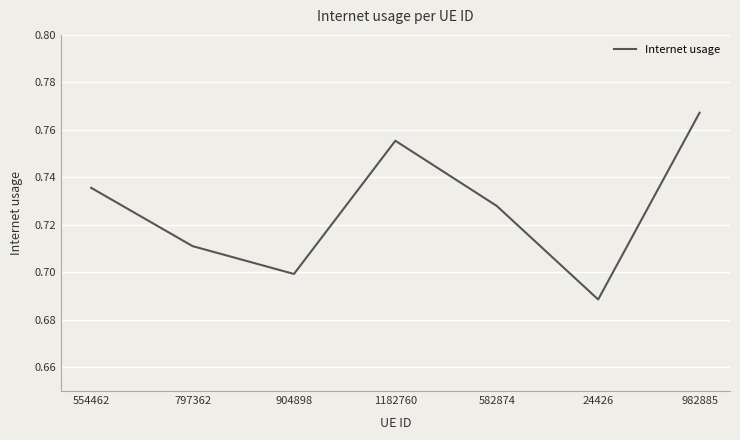

Which label corresponds to the largest value in the chart?

982885